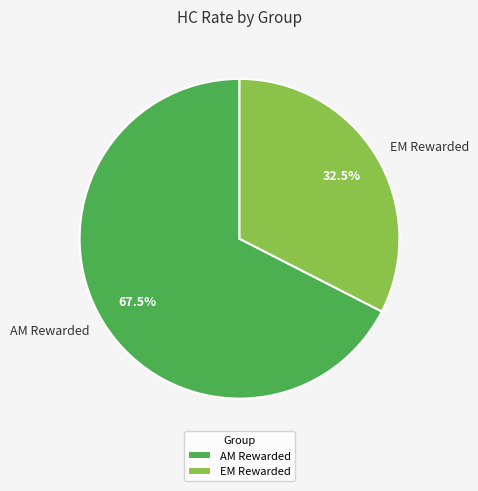

Count the number of slices in the pie.

2